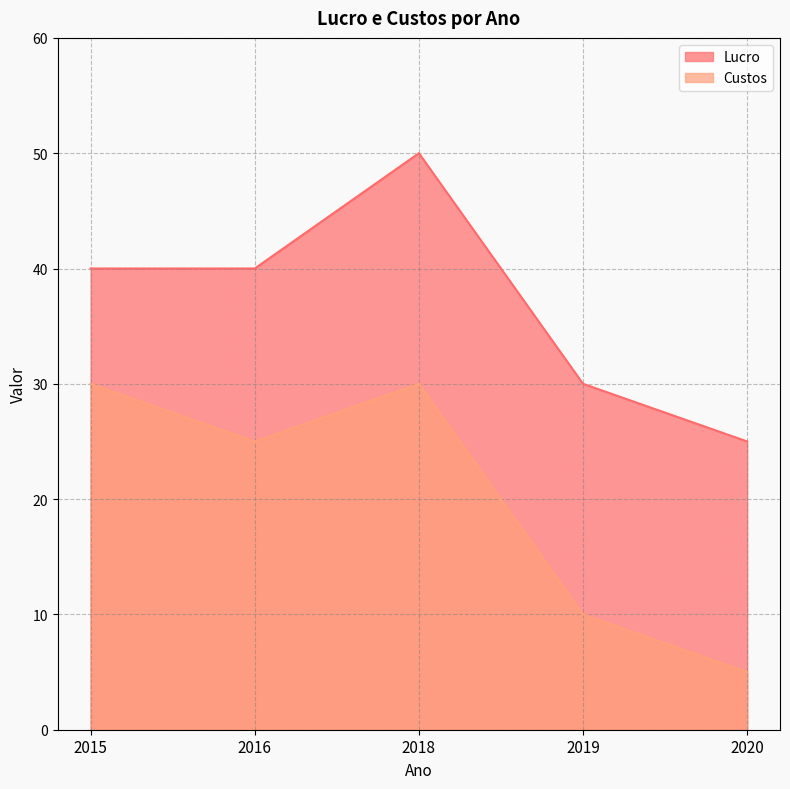

At which label does Custos first exceed 25?

2015